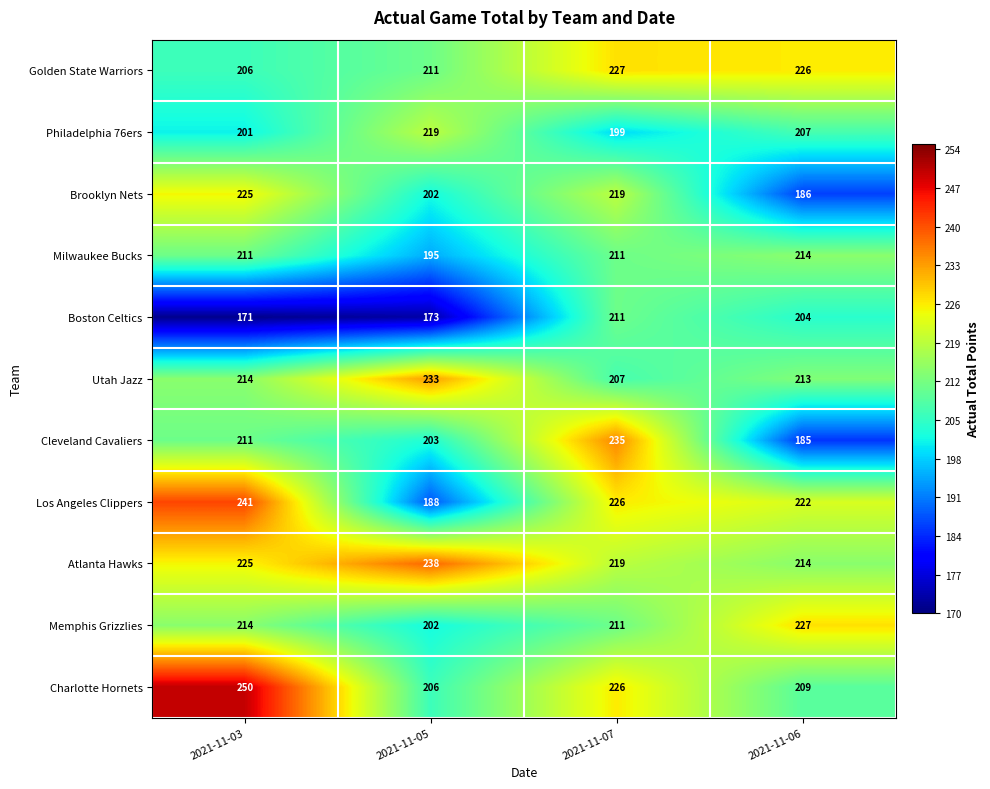

How many Milwaukee Bucks values are between 211 and 214?

3